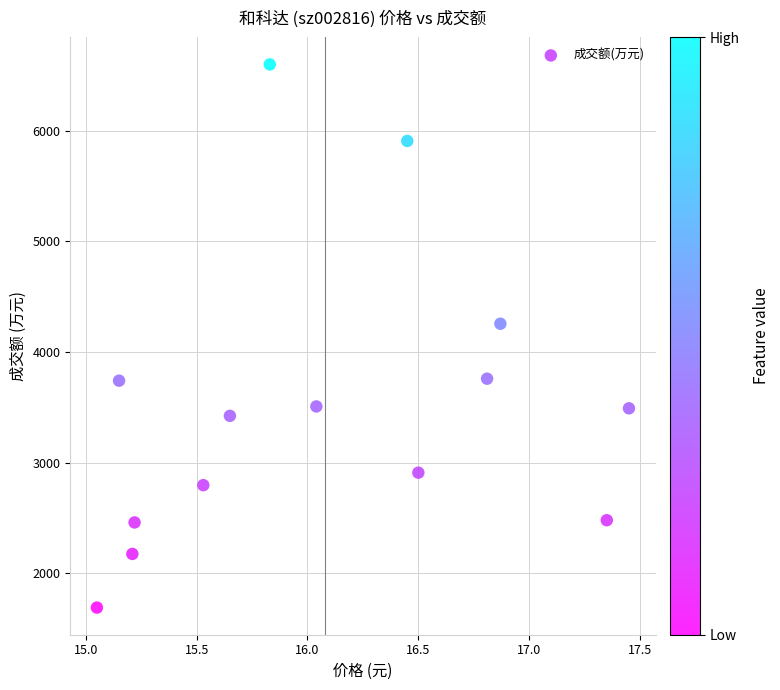

What is the range of Y values (max minus min)?

4912